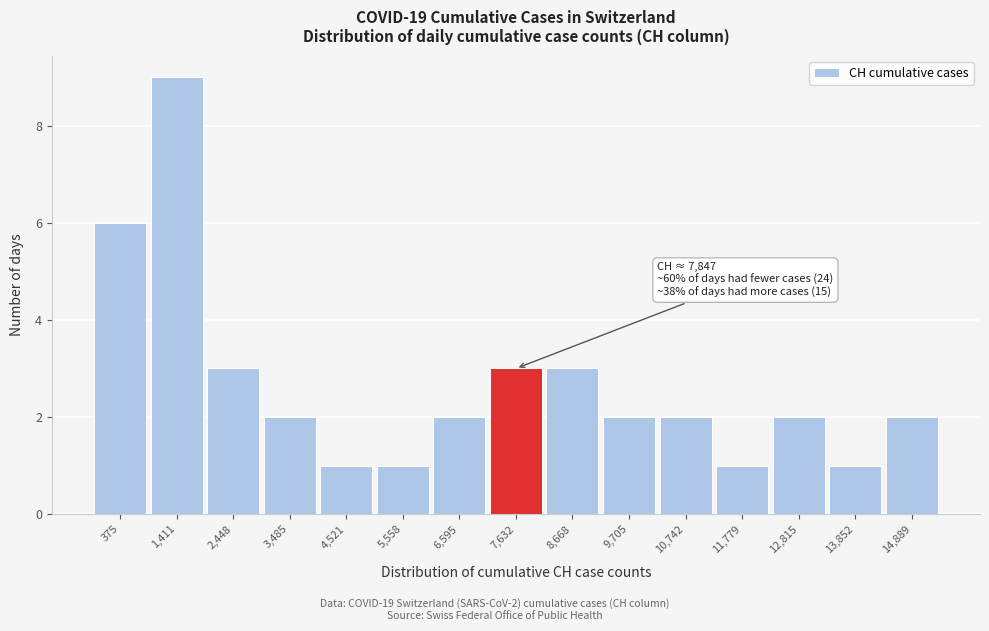

Reading left to right, transcribe all the data shown in this chart.

6	9	3	2	1	1	2	3	3	2	2	1	2	1	2